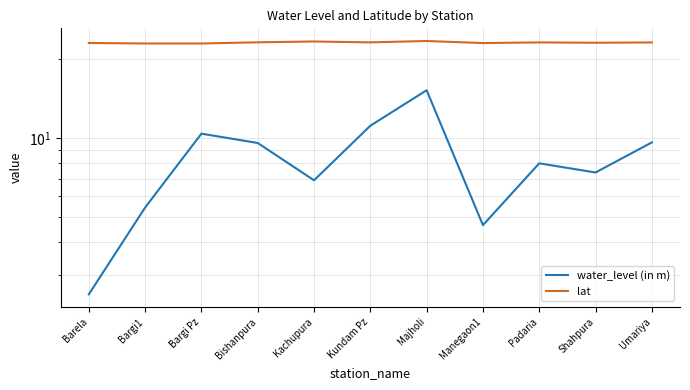

What is the minimum value shown in the chart?

2.5